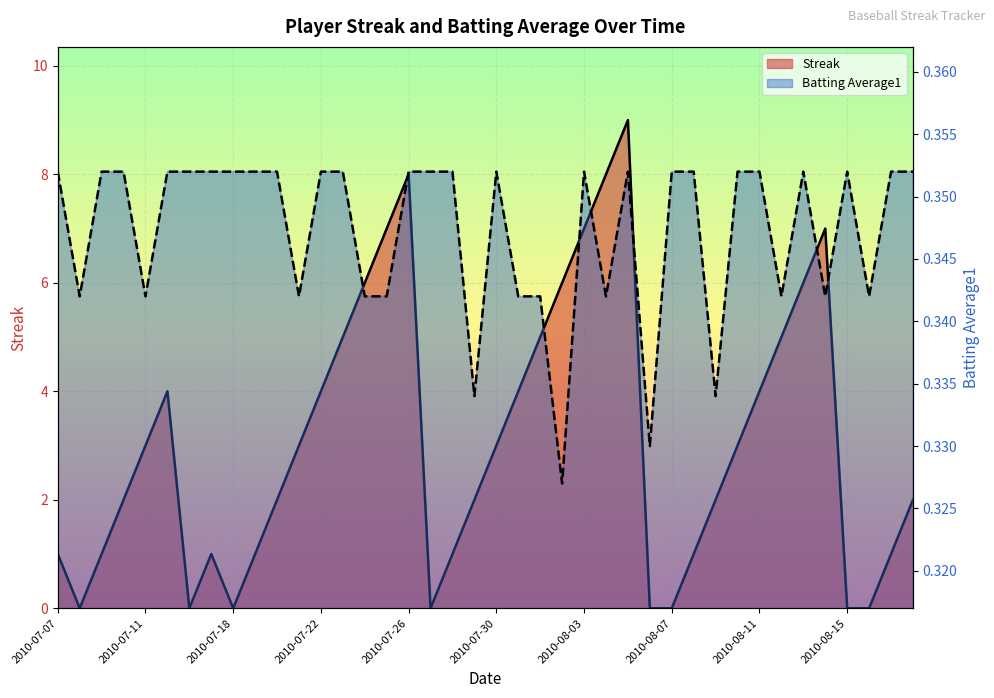

What position from the right is 2010-07-07?

40